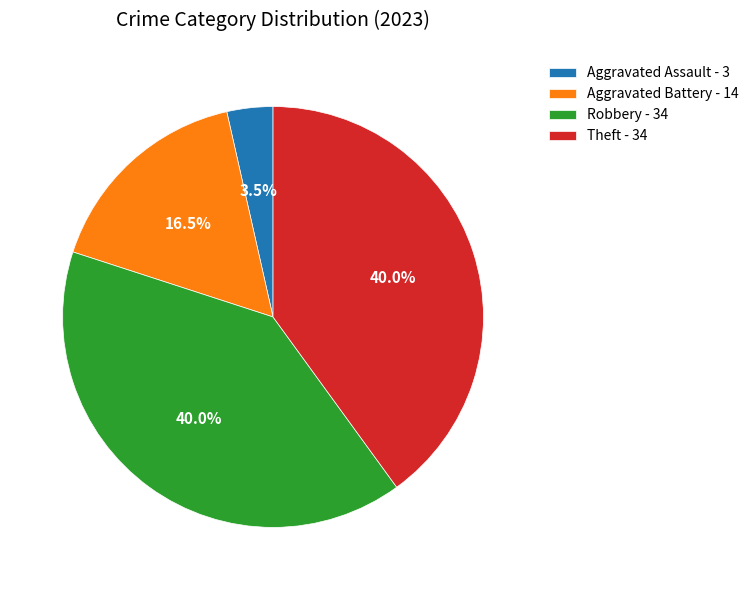

Do Robbery and Aggravated Battery together represent more than half of the pie?

Yes